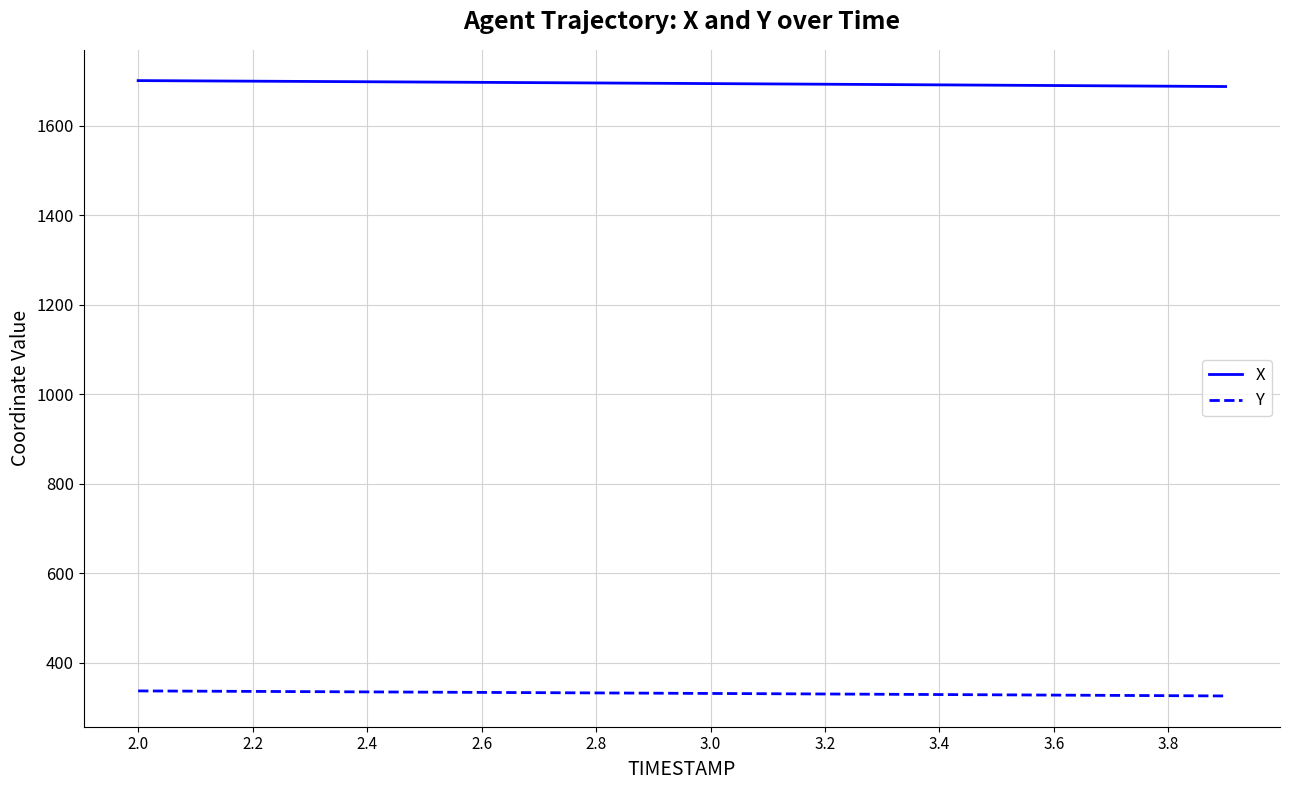

Which series has the largest total across all categories?

X